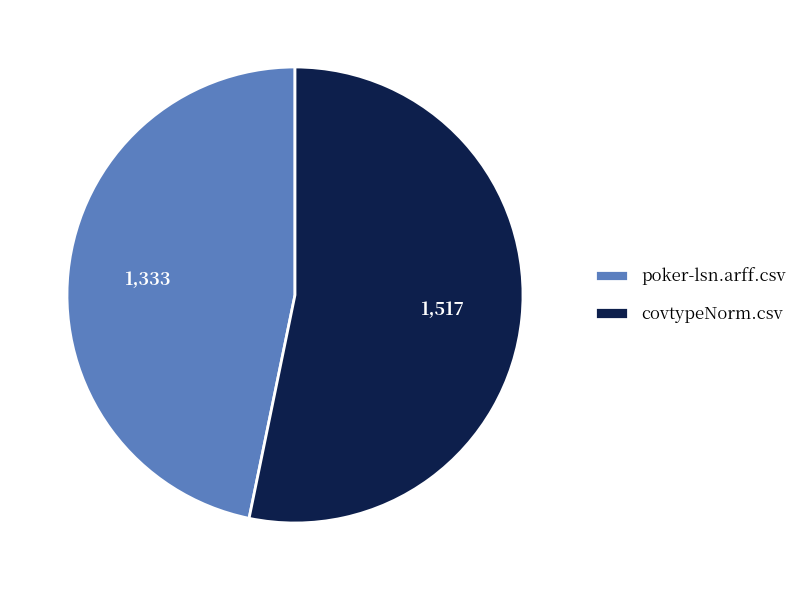

Which slice is the largest?

covtypeNorm.csv